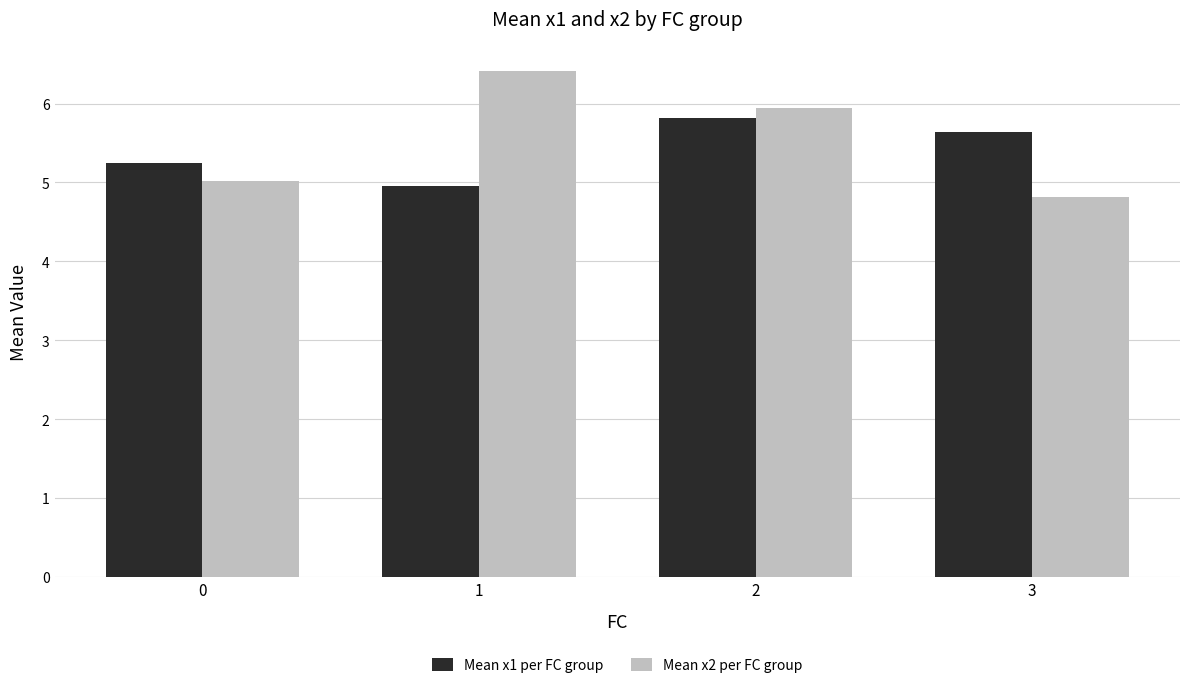

What are all the series names shown in the legend?

Mean x1 per FC group, Mean x2 per FC group